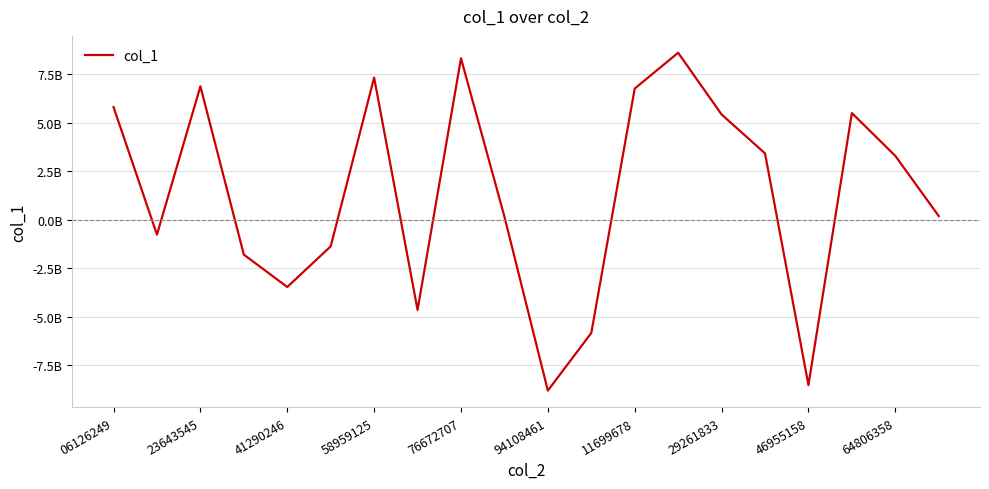

True or false: there are more than 2 points higher than both neighbors.

True